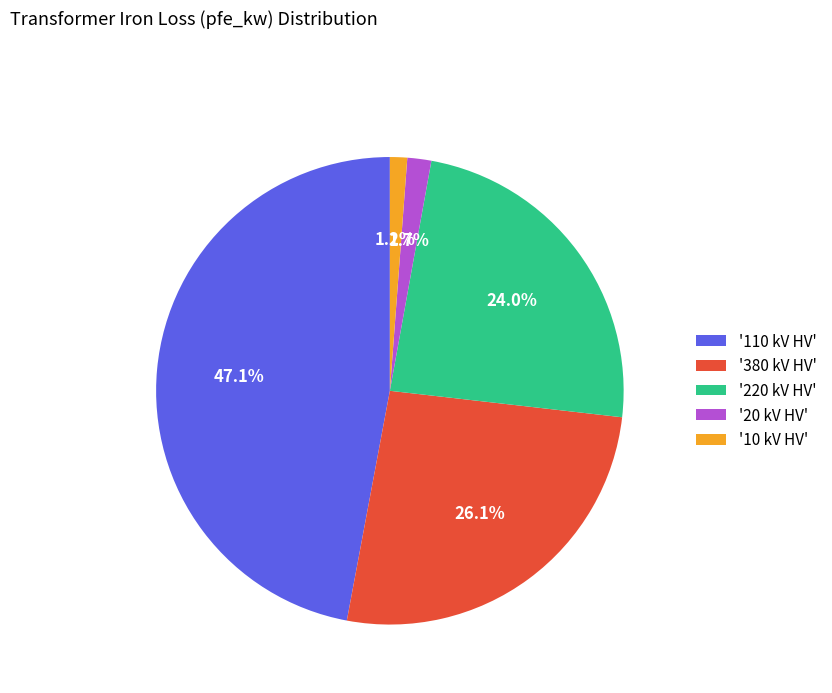

Is there a majority slice in this chart?

No